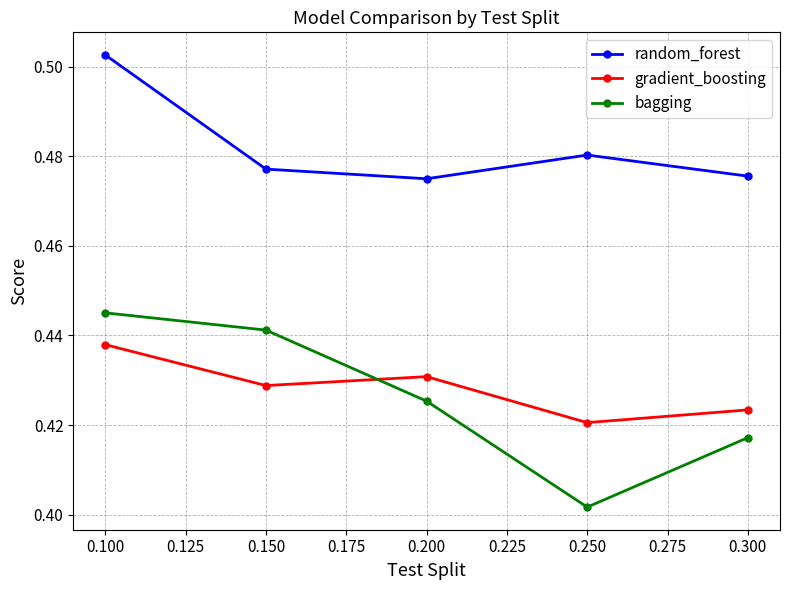

What is the sum of all random_forest values?

2.4